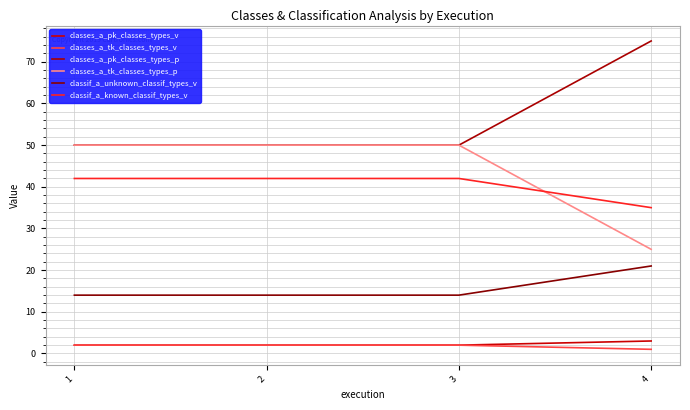

What are all the series names shown in the legend?

classes_a_pk_classes_types_v, classes_a_tk_classes_types_v, classes_a_pk_classes_types_p, classes_a_tk_classes_types_p, classif_a_unknown_classif_types_v, classif_a_known_classif_types_v